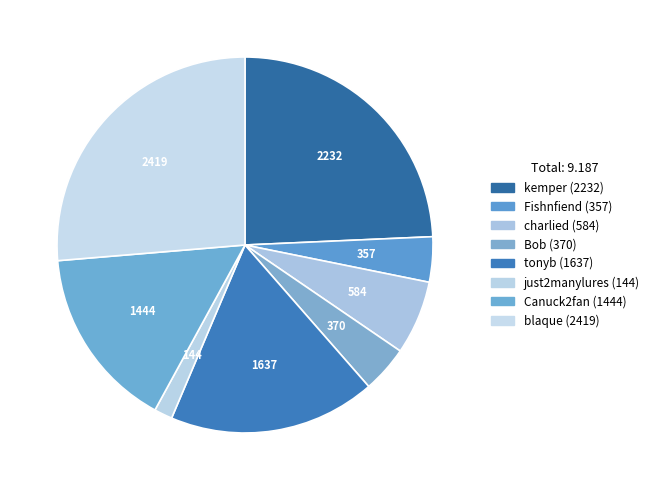

How many segments does this pie chart have?

8